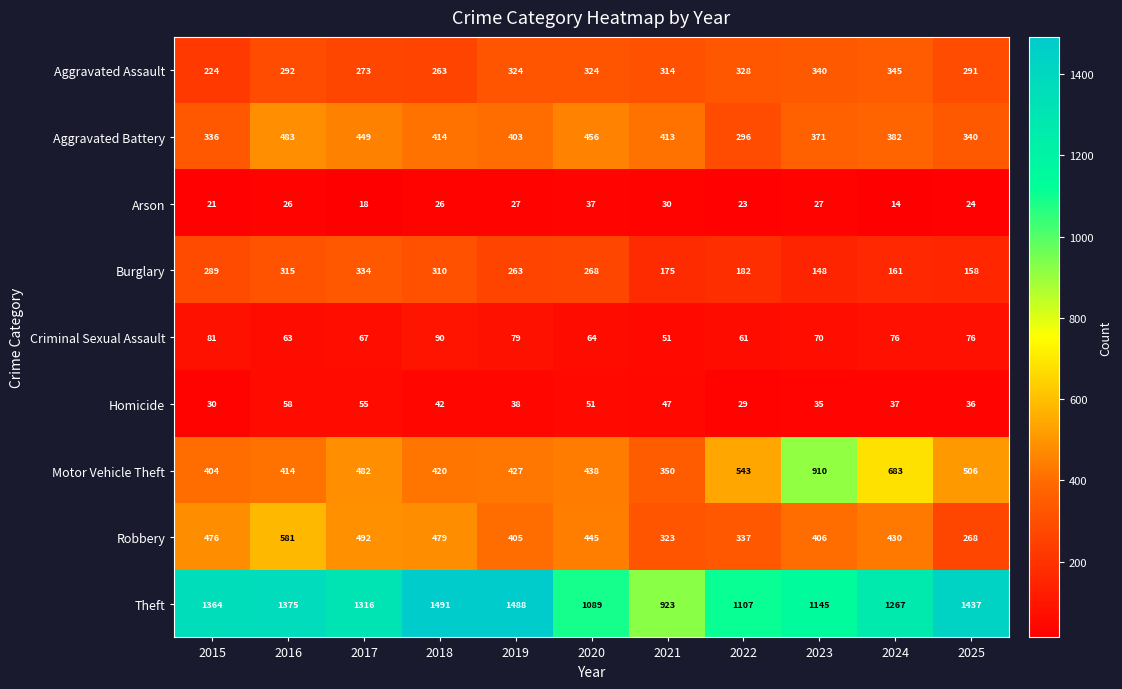

Which series has the largest range (max minus min)?

Theft